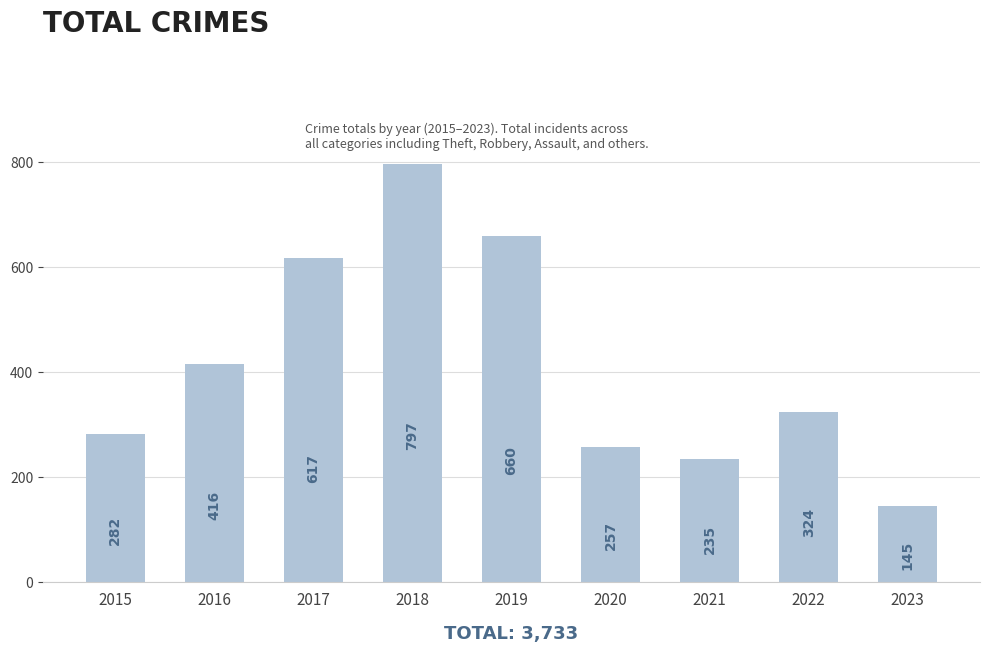

What is the change in value from 2015 to 2023?

-137